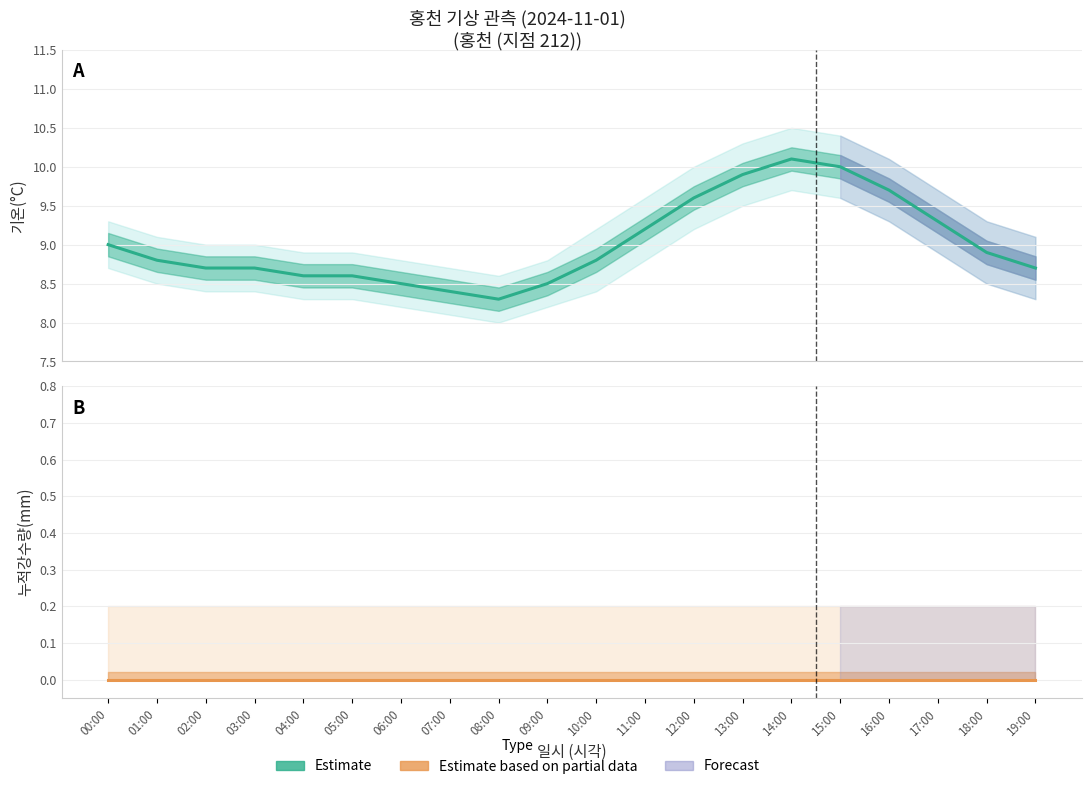

Rank the series by their average value, from lowest to highest.

누적강수량(mm) Estimate based on partial data, 기온(°C) Estimate